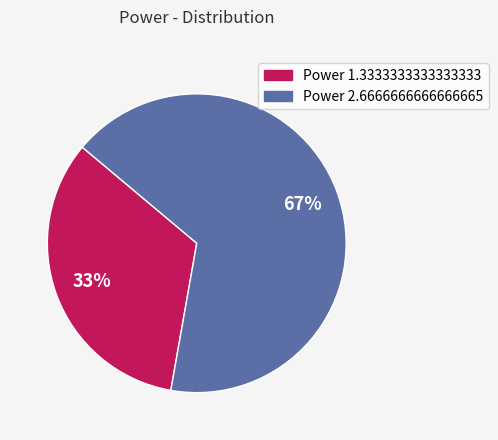

To the nearest percent, what is the average slice percentage?

50%